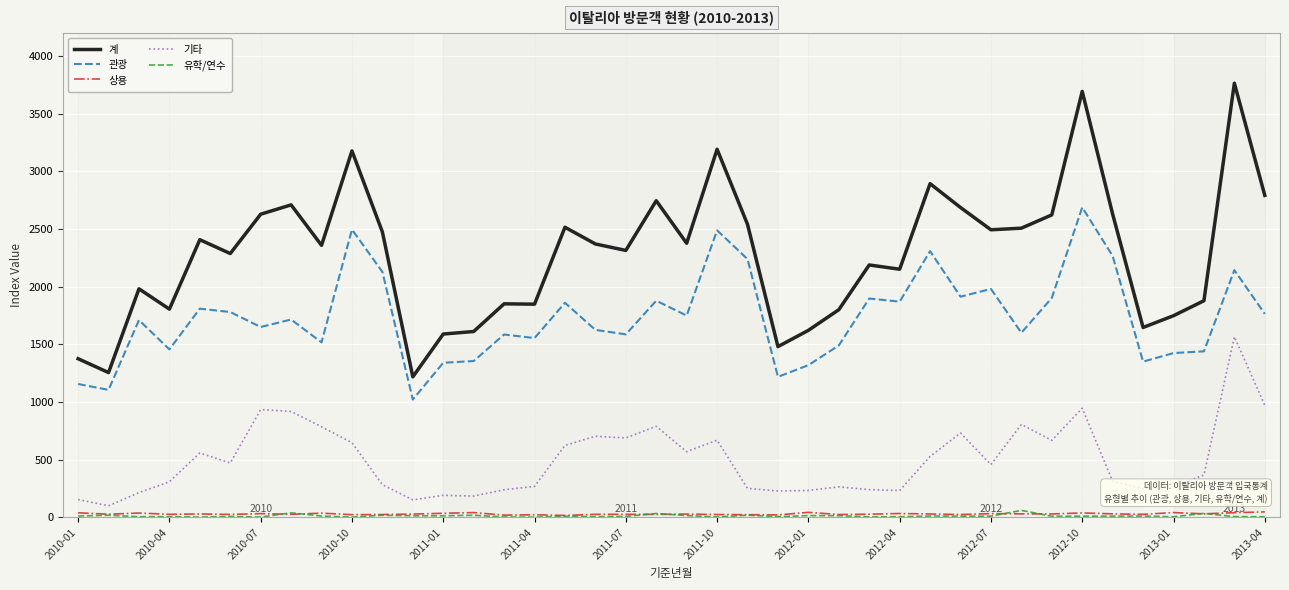

What is the minimum value shown in the chart?

2